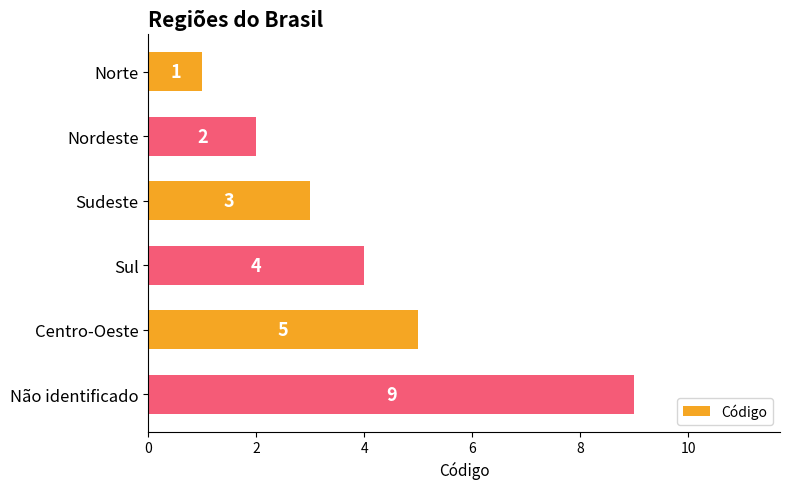

Count the values in the range 2 to 5.

4